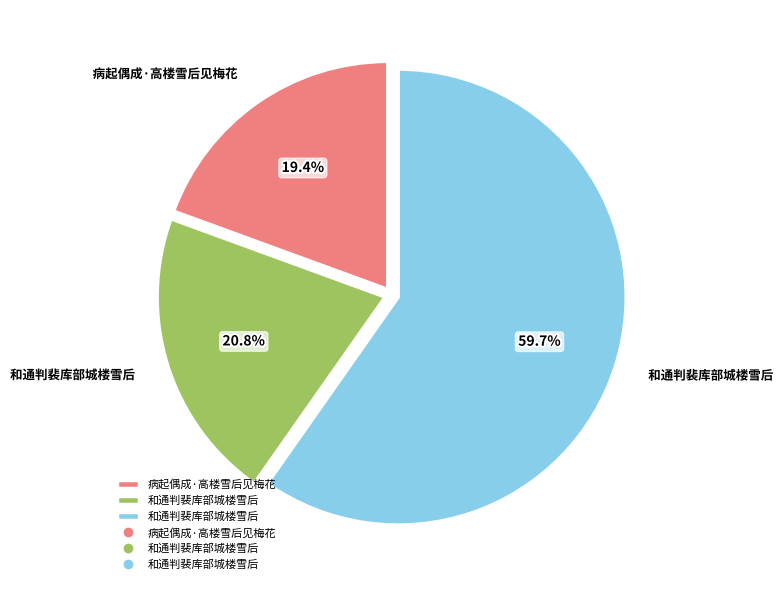

Count the number of slices in the pie.

3